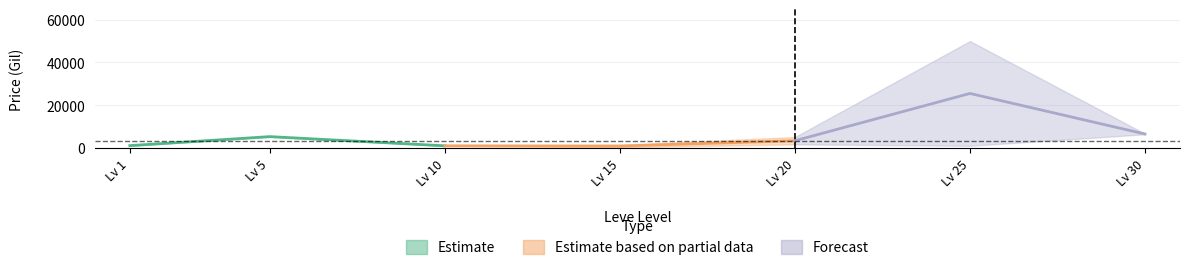

What is the difference between the maximum and second lowest values in the currentAveragePriceHQ series?

50000.0